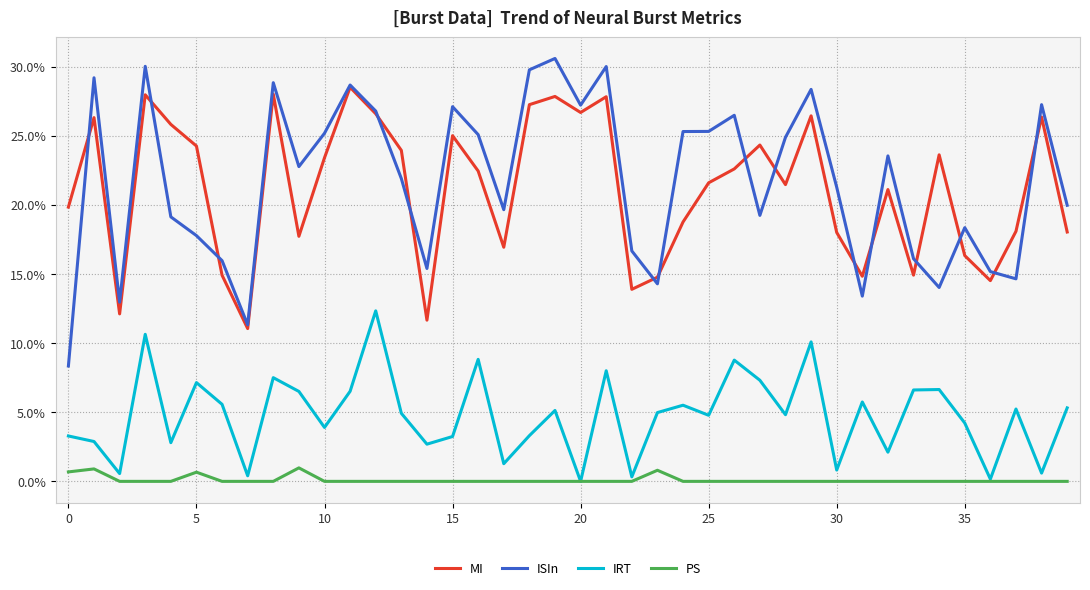

Does the chart display data point markers on the line(s)?

No